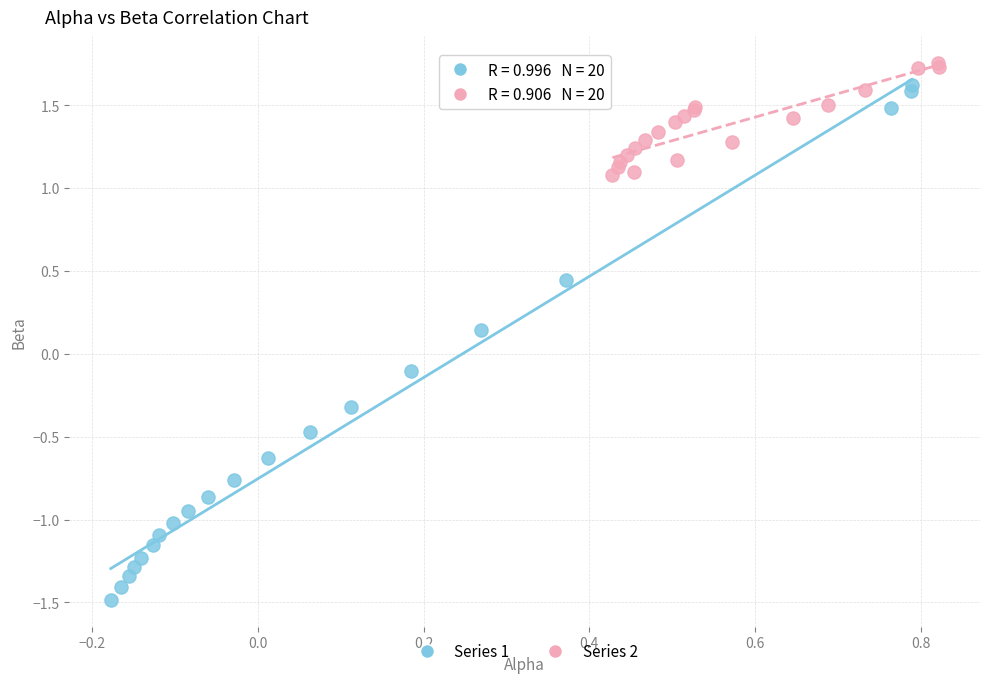

Which series reaches the minimum Y coordinate?

Series 1